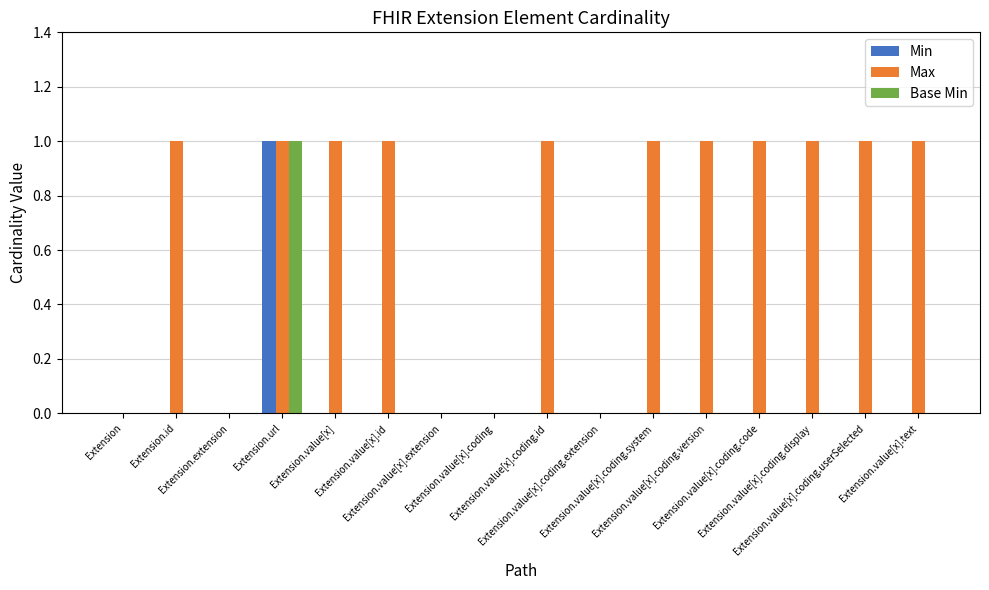

Which series has the largest total across all categories?

Max